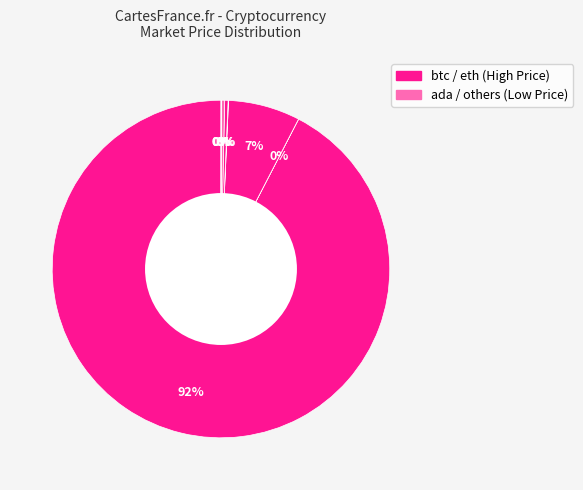

Which category has the biggest portion of the pie?

btc